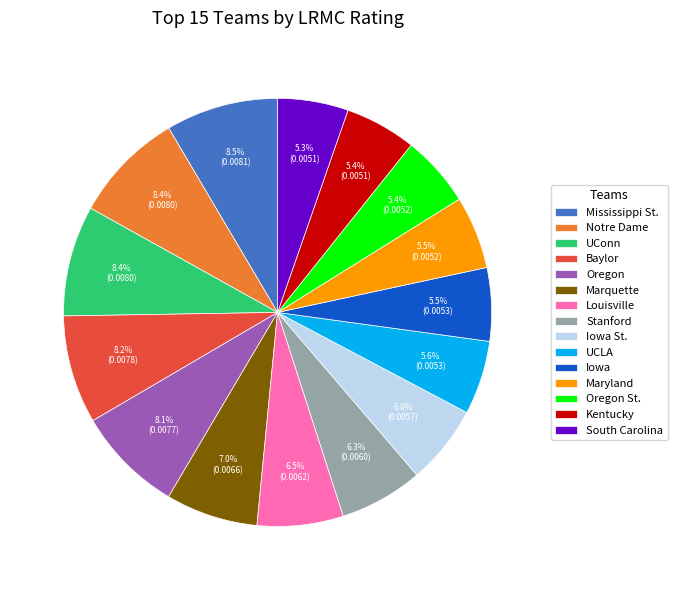

What percentage do South Carolina and Oregon together represent?

13.4%